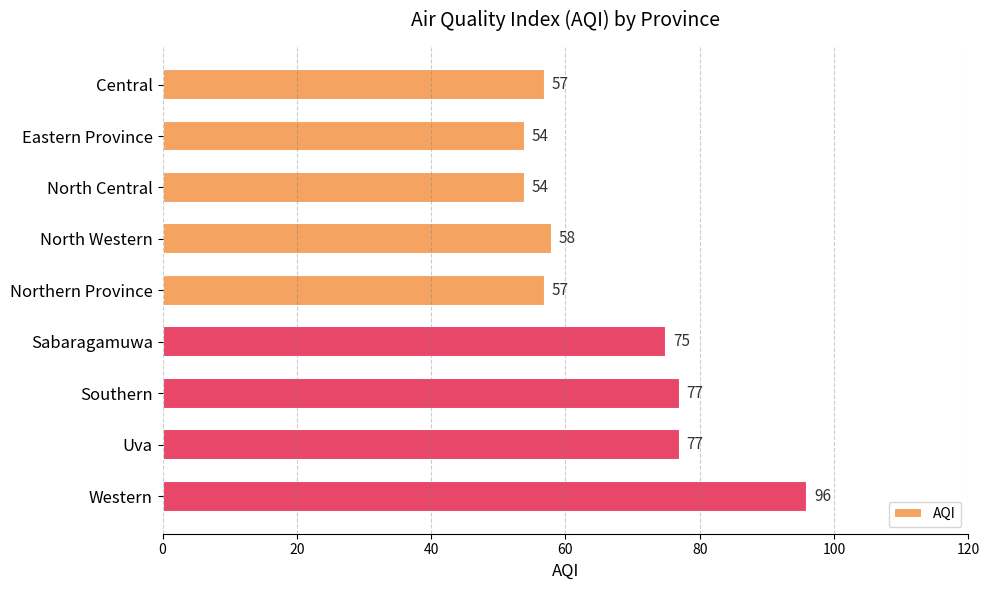

At which category does the chart reach its peak across all series?

Western